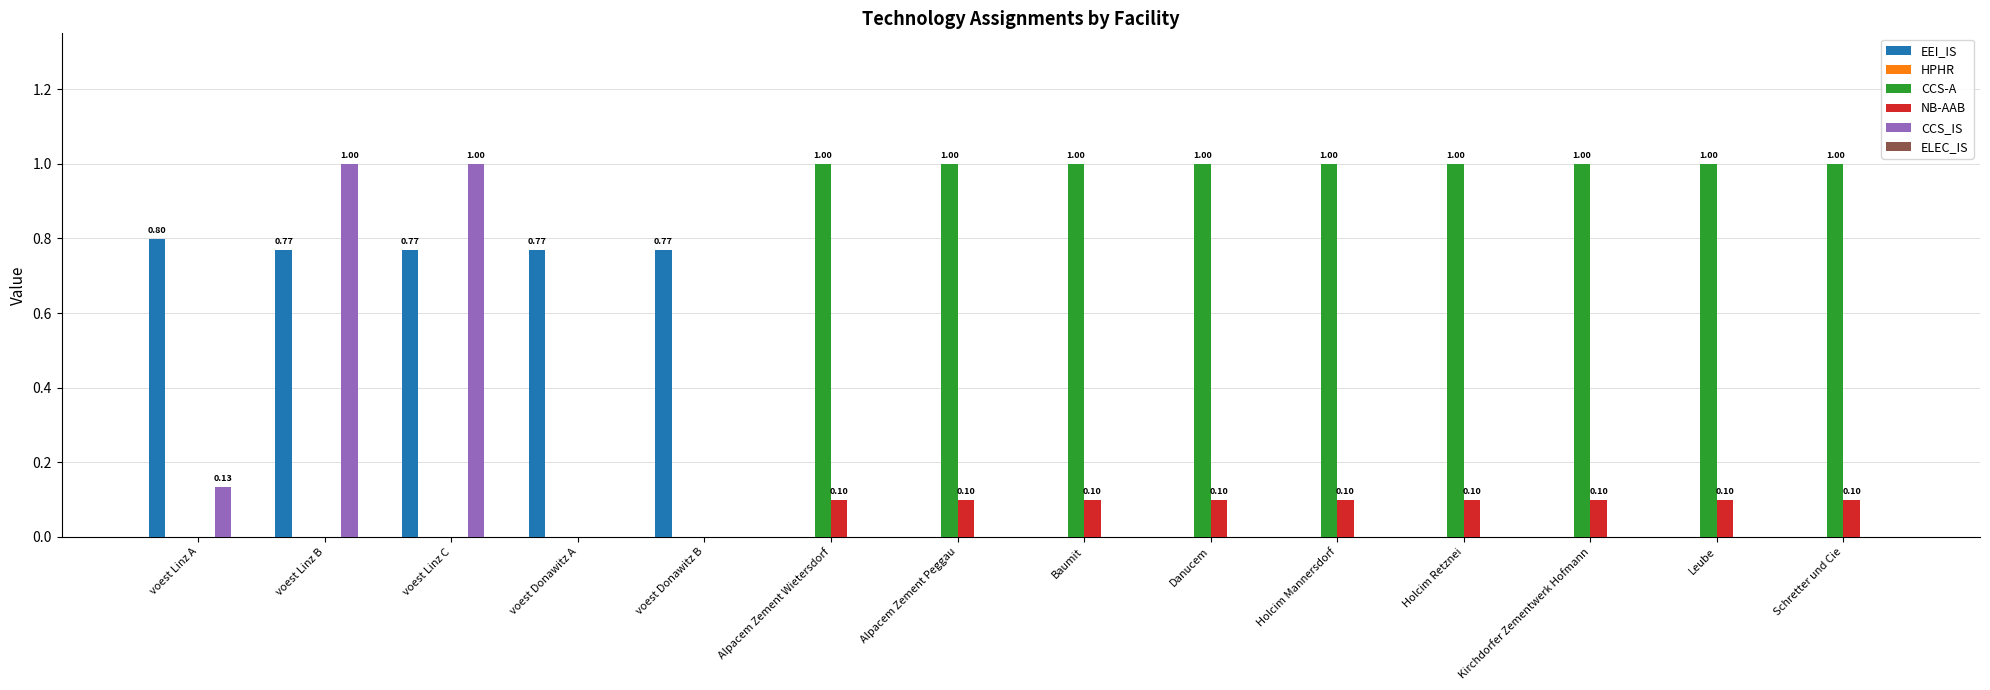

Are the bars horizontal?

No